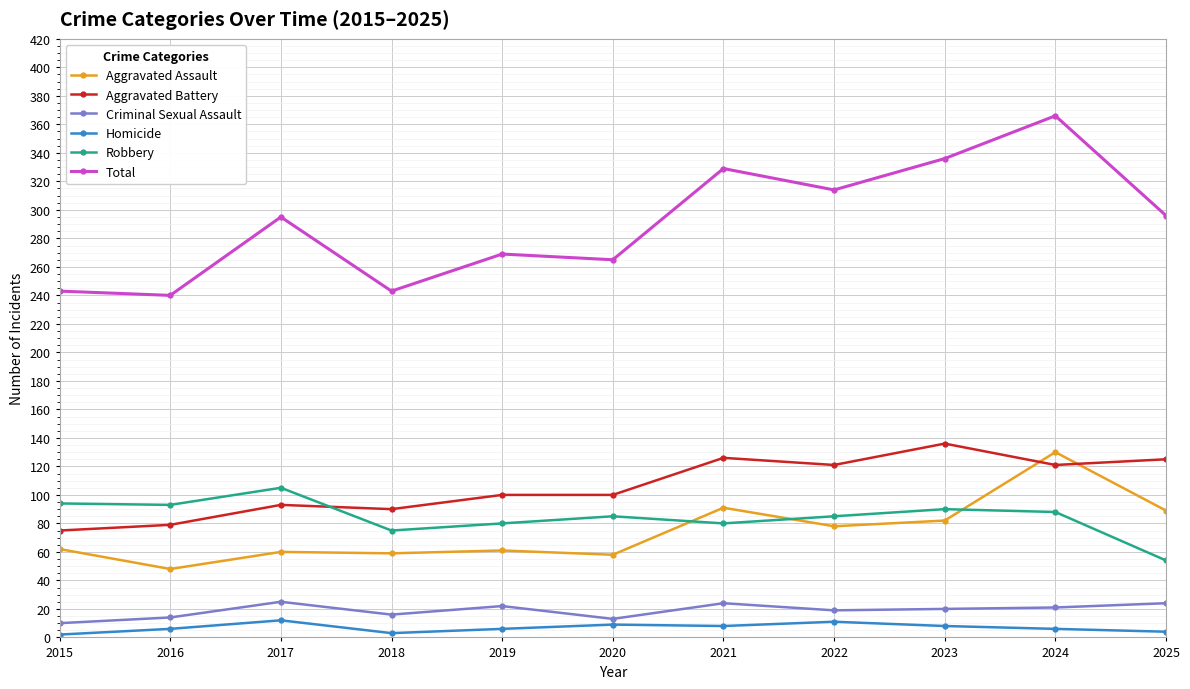

What is the spread (max minus min) of values at 2022?

303